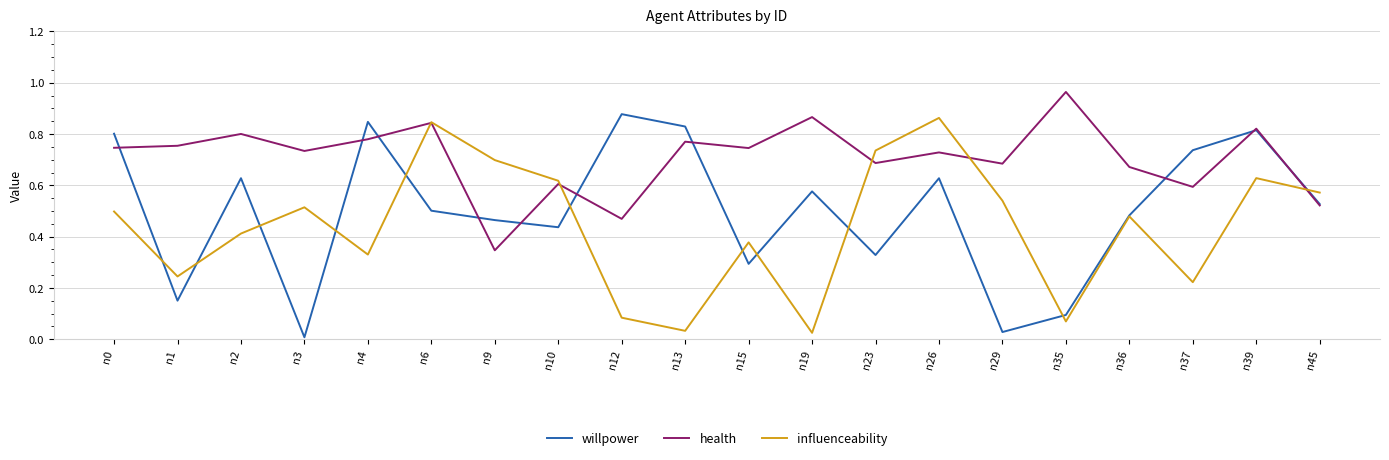

Is the value of willpower at n35 greater than the value of health at n9?

No